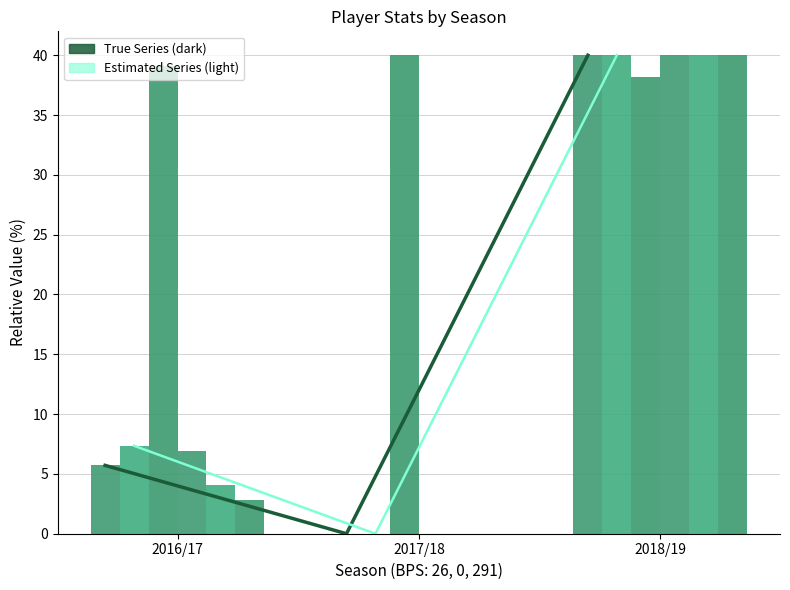

What is the difference between the highest and lowest values at 2016/17?

1.6